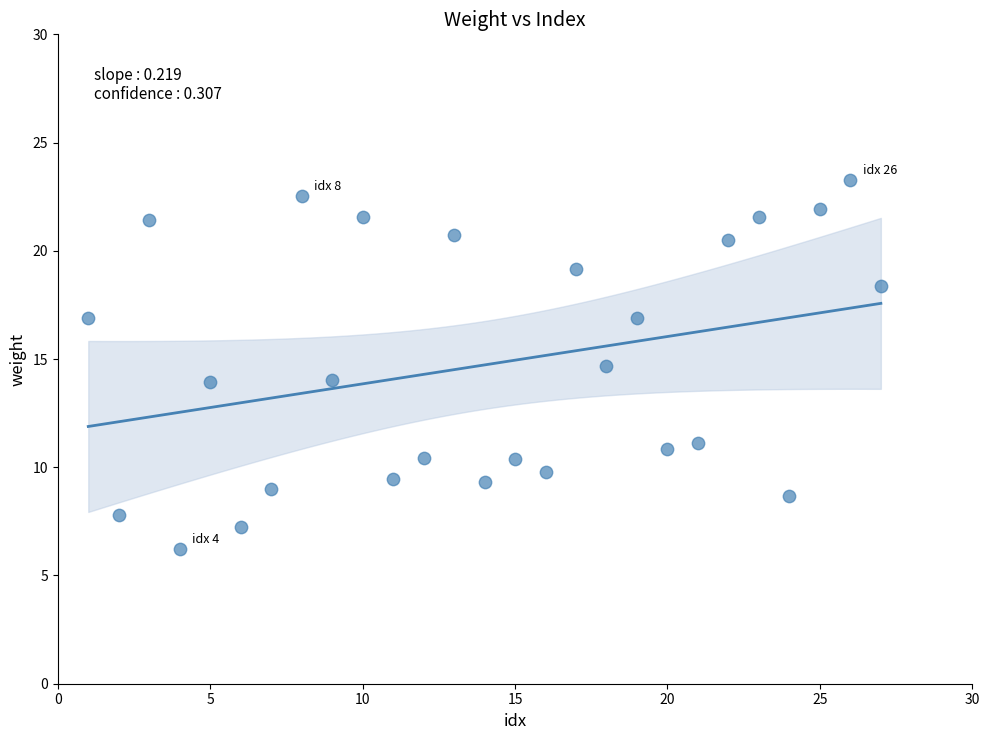

What is the range of X values (max minus min)?

26.0